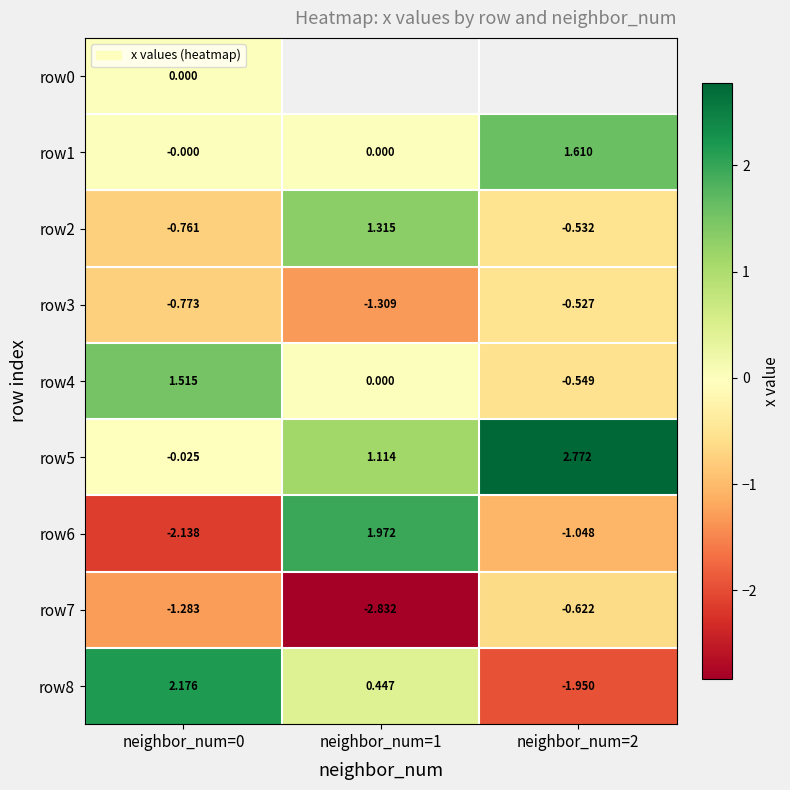

Is it true that row5 equals 3.6 at neighbor_num=2?

False